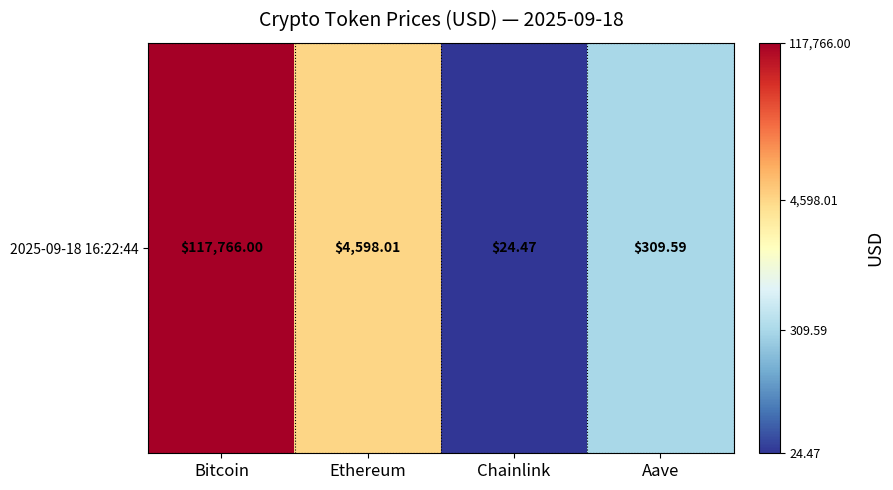

What is the difference between the maximum and minimum values?

3.7